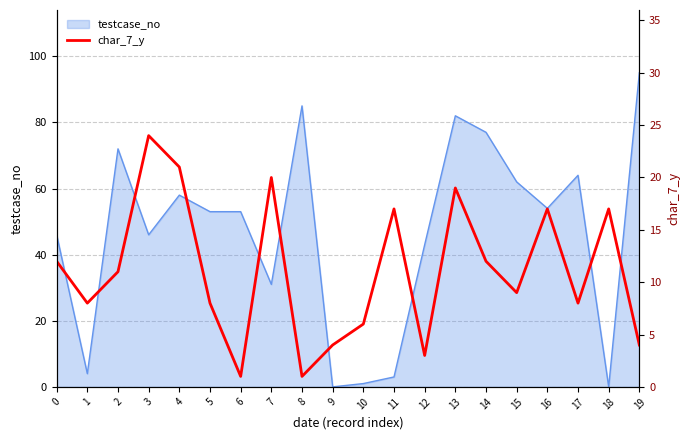

True or false: the data shows 8 at 5.

True